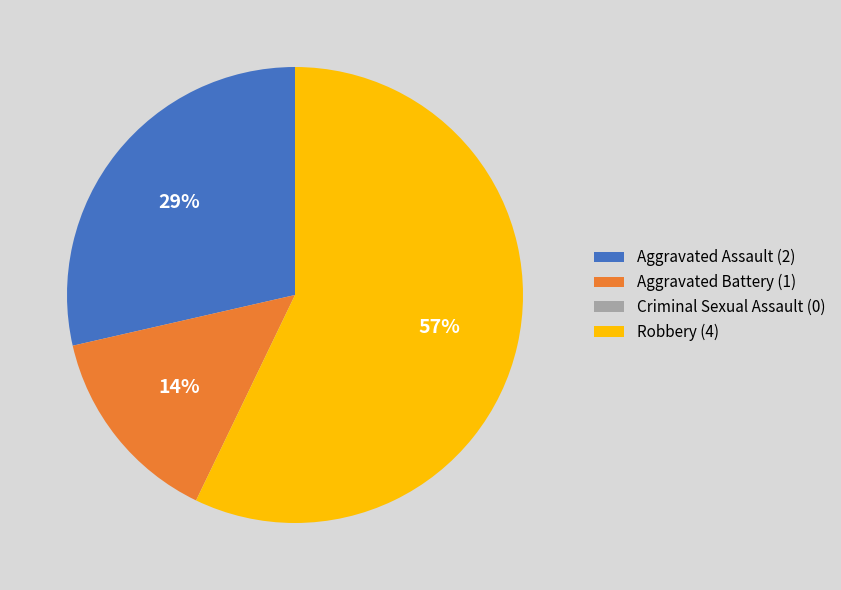

What percentage is the Robbery slice, to the nearest percent?

57%